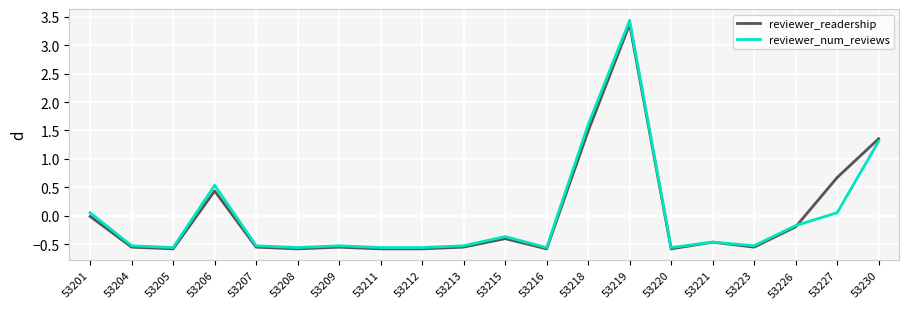

At which category is the sum across all series the highest?

53219